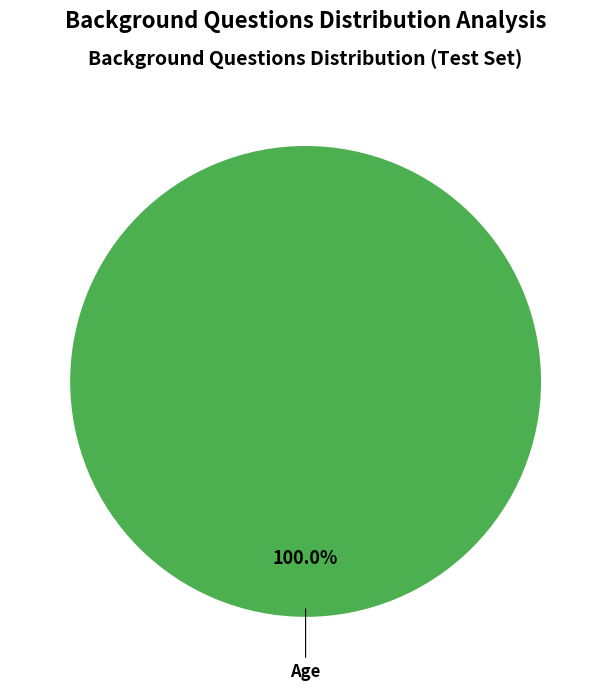

Rank the categories by value from lowest to highest.

Age